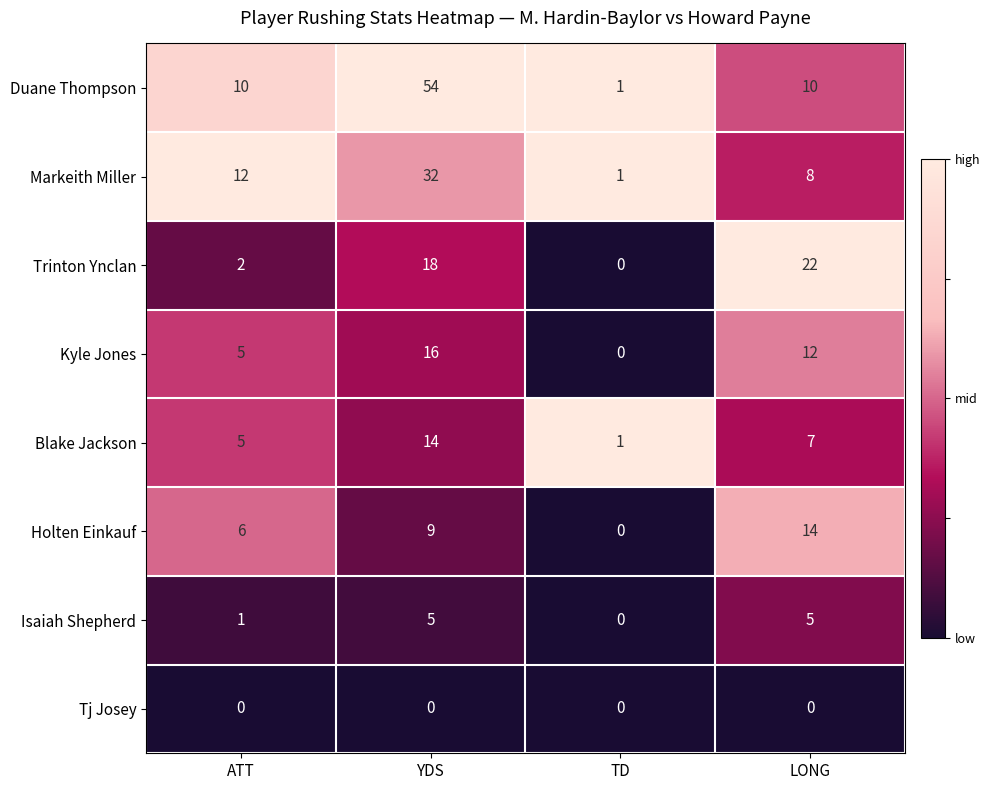

What is the difference between the second highest and minimum values in the Blake Jackson series?

6